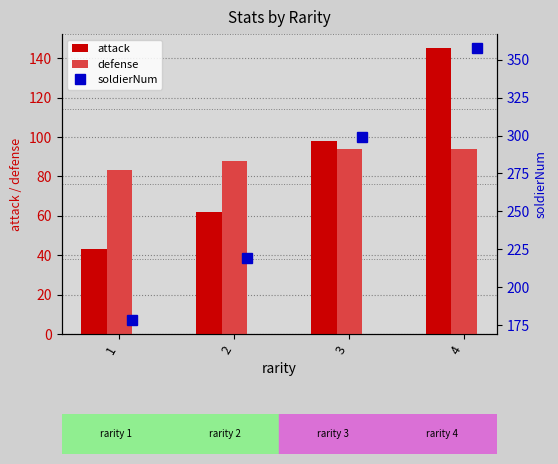

What is the value of the soldierNum bar at the 3rd from the left?

299